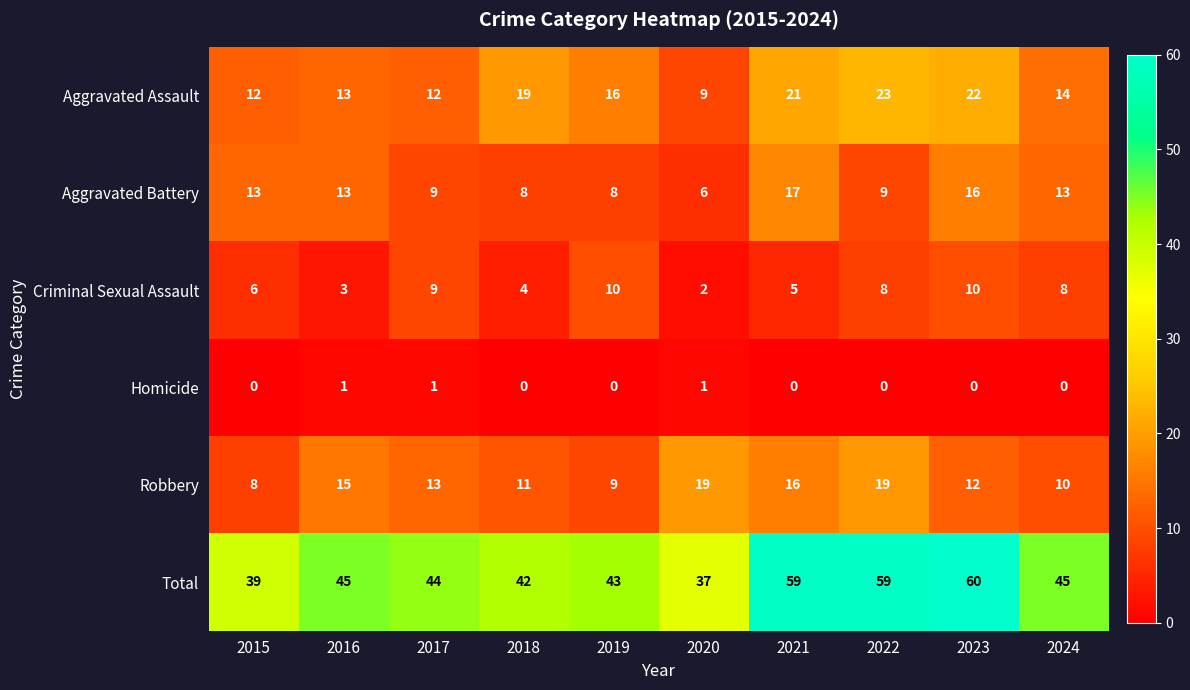

At 2022, list the series in order from smallest to largest.

Homicide, Criminal Sexual Assault, Aggravated Battery, Robbery, Aggravated Assault, Total